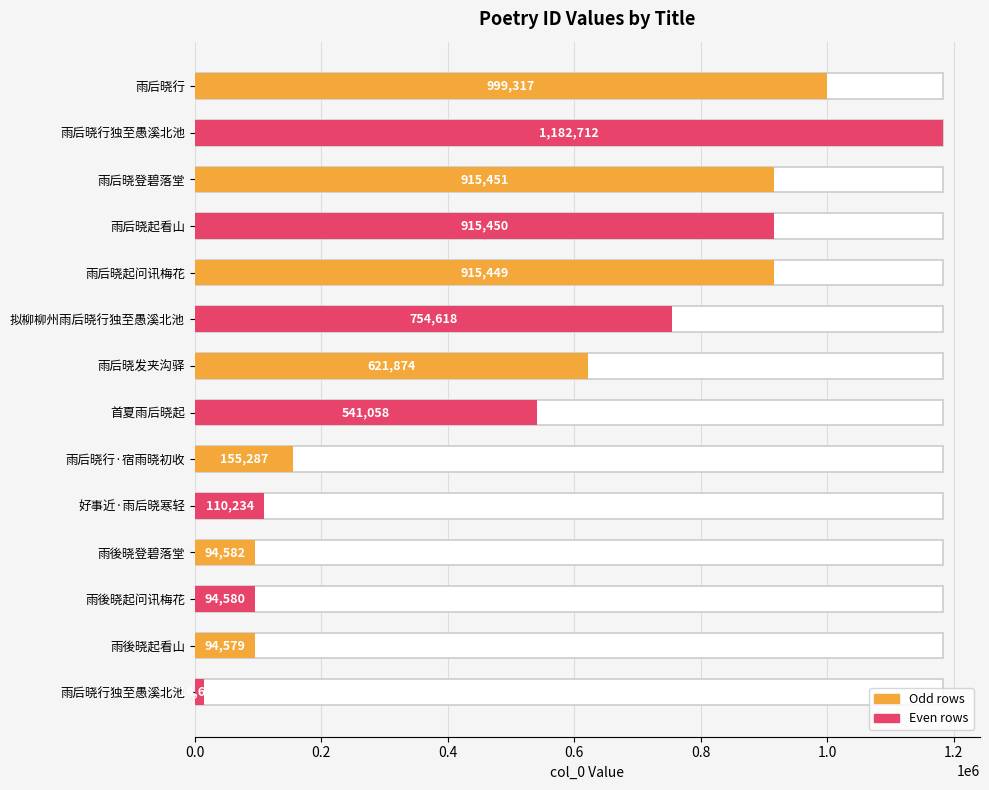

How many categories are shown in the chart?

14